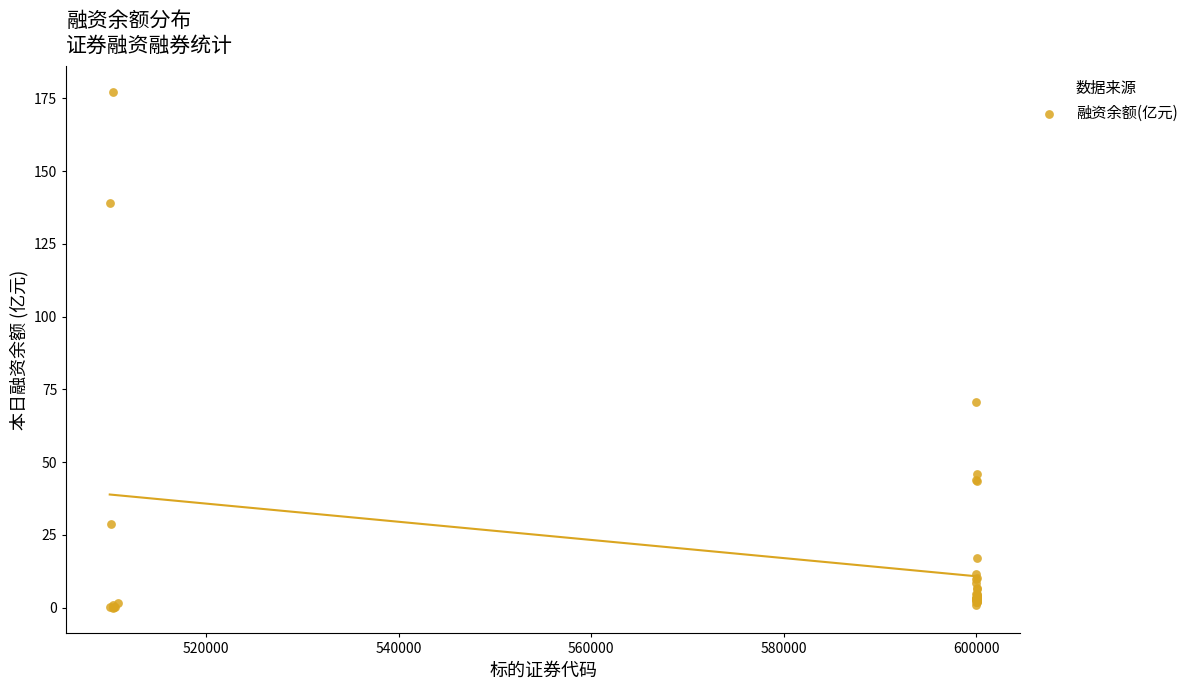

What Y value in the scatter plot is closest to 88?

70.8